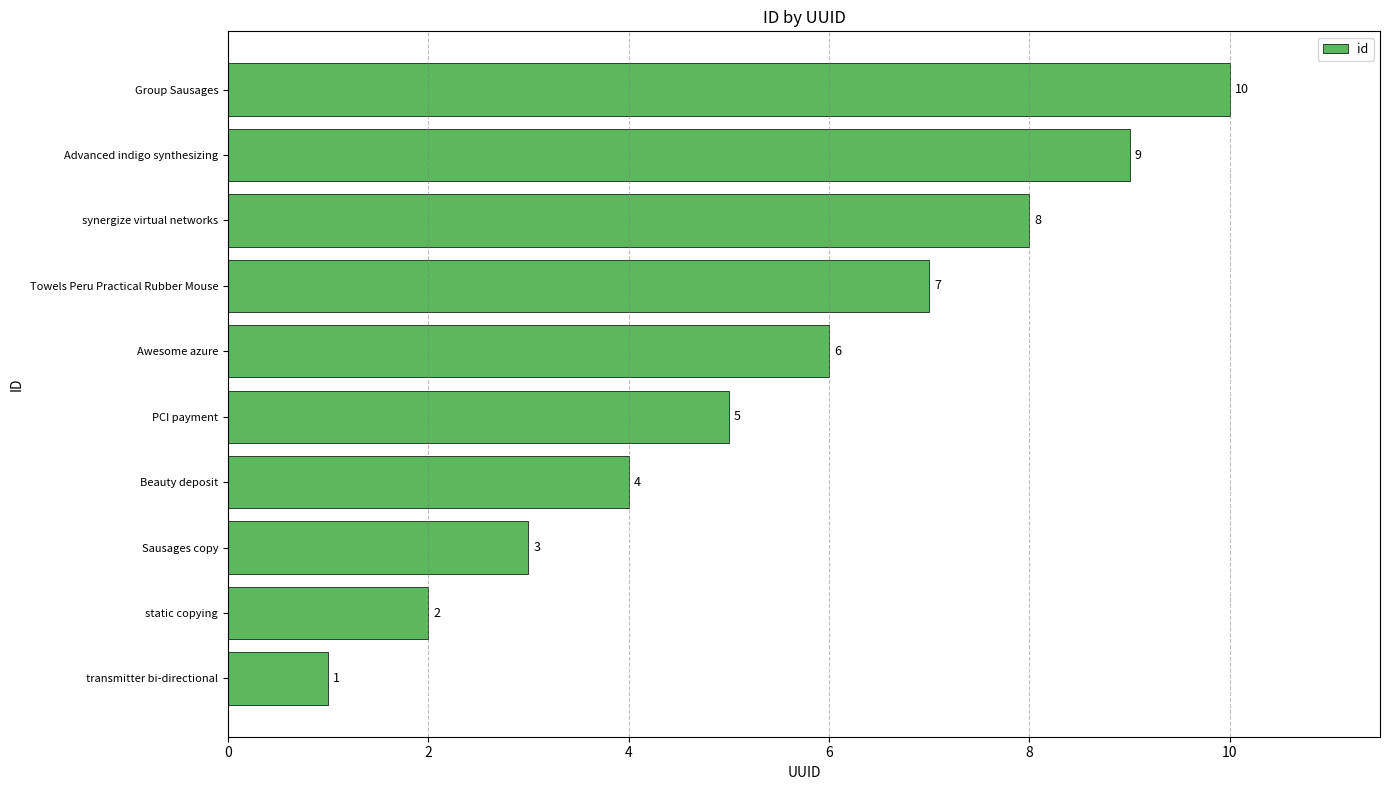

What is the change in value from PCI payment to Towels Peru Practical Rubber Mouse?

+2